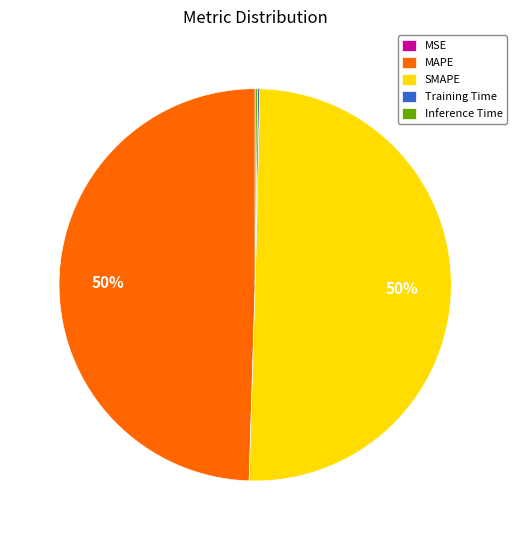

To the nearest percent, what percentage of the pie is MAPE?

50%